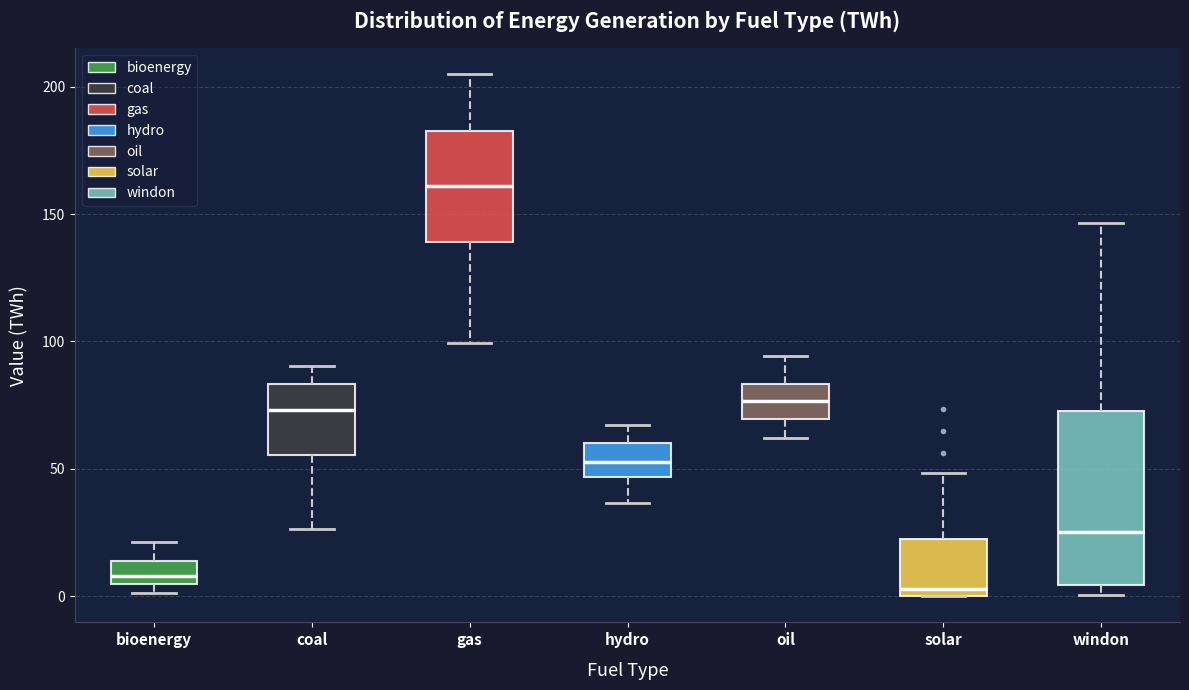

Which box's median line is the highest?

gas